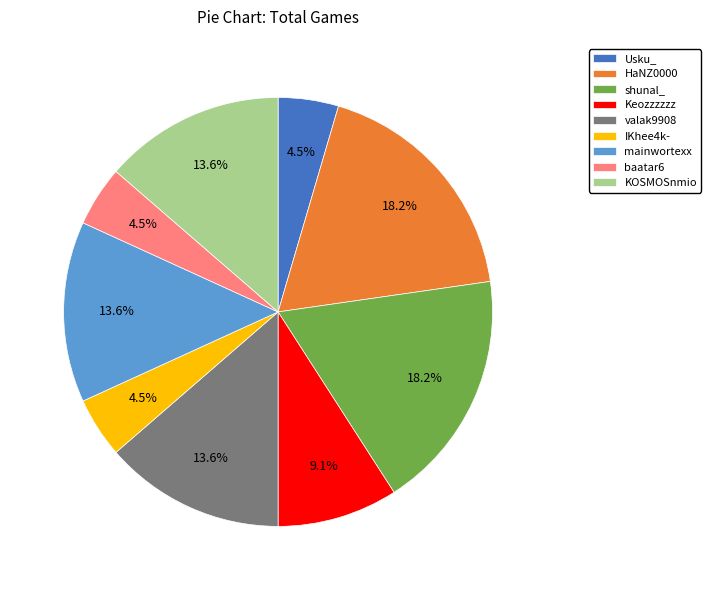

True or false: HaNZ0000 accounts for 31% of the total.

False